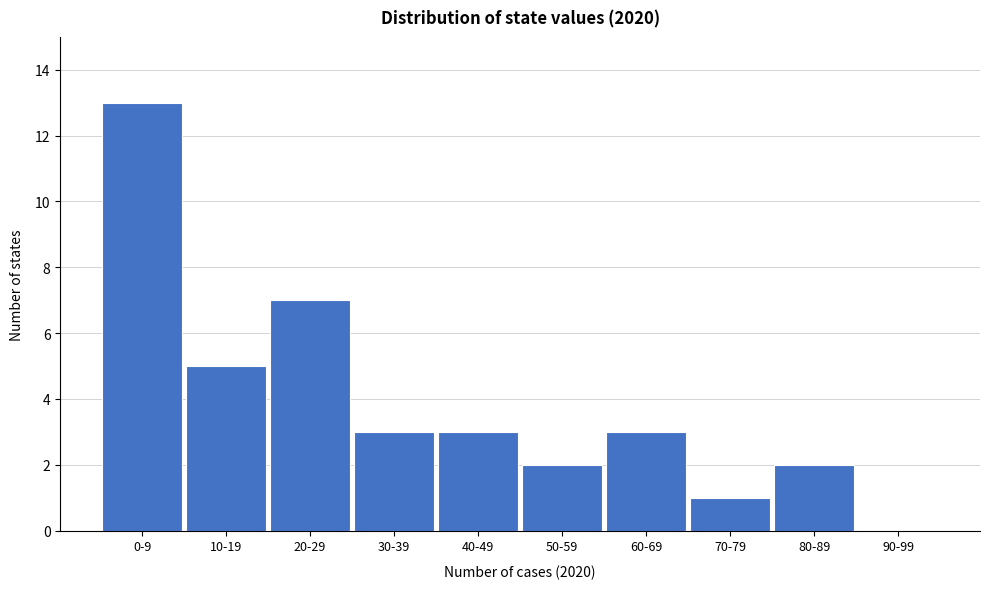

Reading right to left, list all the values displayed in this chart.

90-99=0	80-89=2	70-79=1	60-69=3	50-59=2	40-49=3	30-39=3	20-29=7	10-19=5	0-9=13